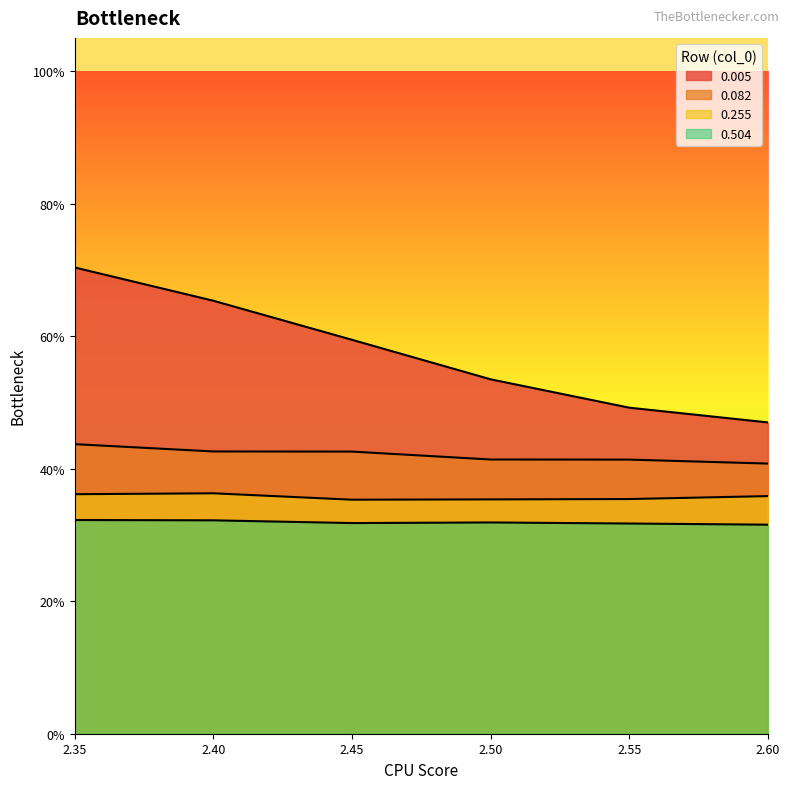

What position from the left is 2.6?

6